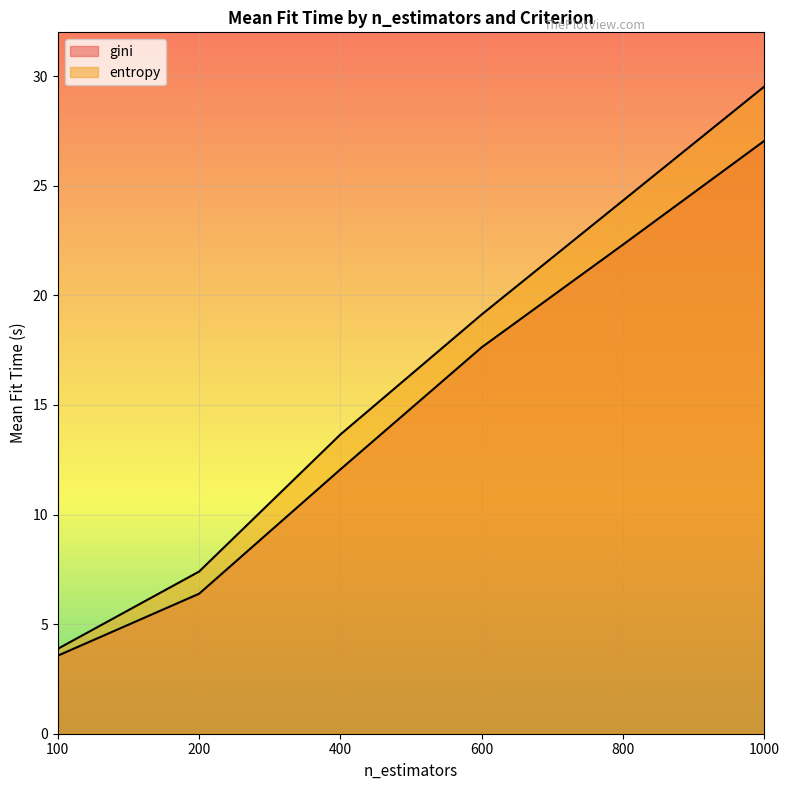

List the series in order of their overall mean, lowest first.

gini, entropy